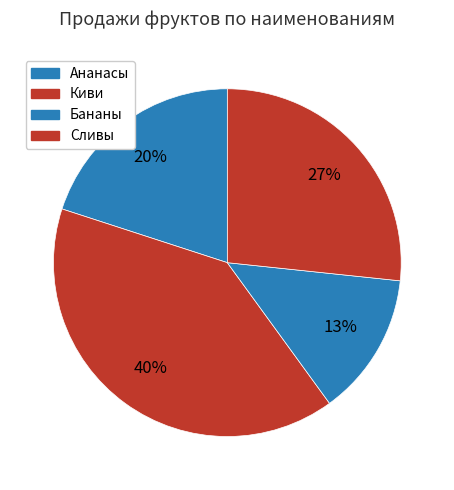

Is it true that Бананы is 13% of the pie?

True